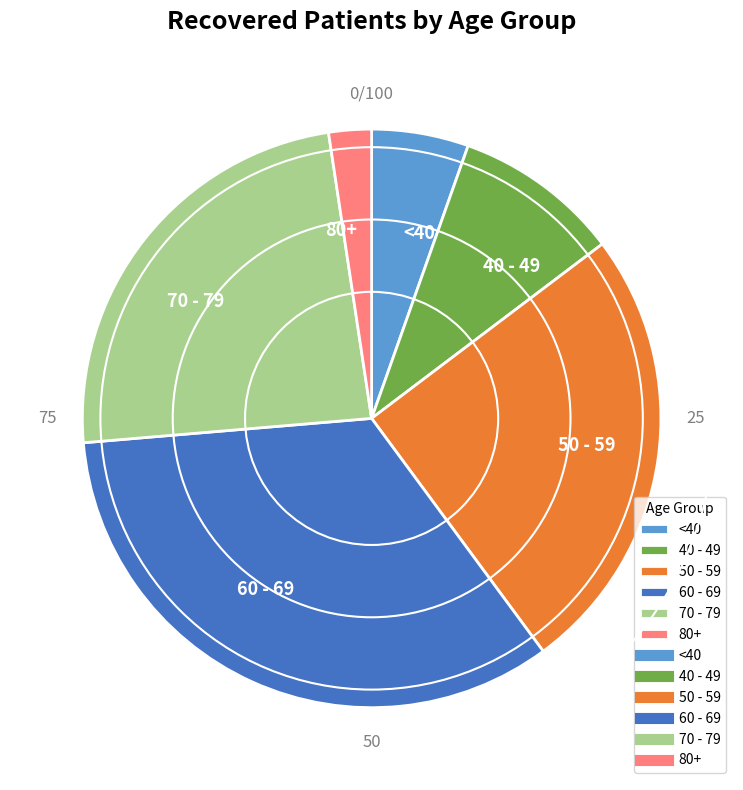

Rank the categories by value from lowest to highest.

80+, <40, 40 - 49, 70 - 79, 50 - 59, 60 - 69